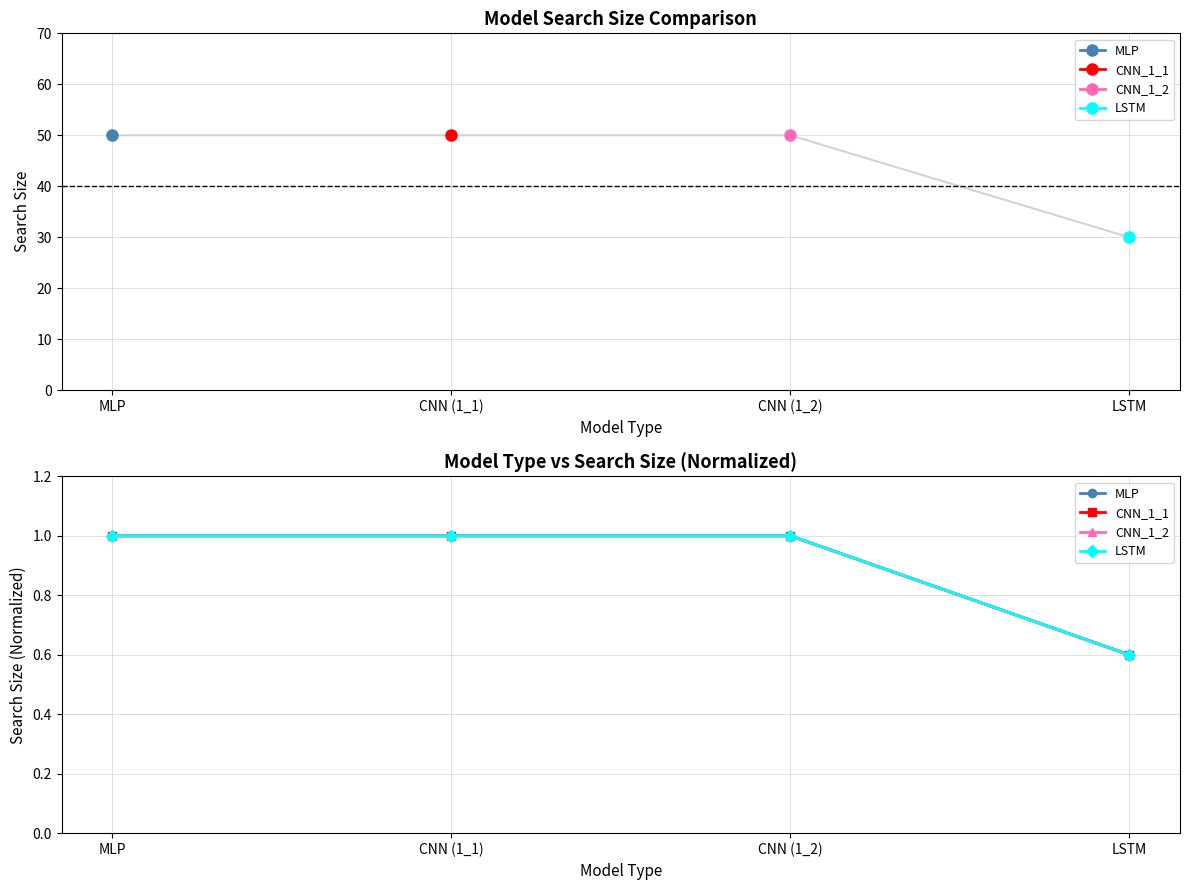

Reading left to right, what are all the values shown in this chart?

MLP: 1.0	1.0	1.0	0.6
CNN_1_1: 1.0	1.0	1.0	0.6
CNN_1_2: 1.0	1.0	1.0	0.6
LSTM: 1.0	1.0	1.0	0.6